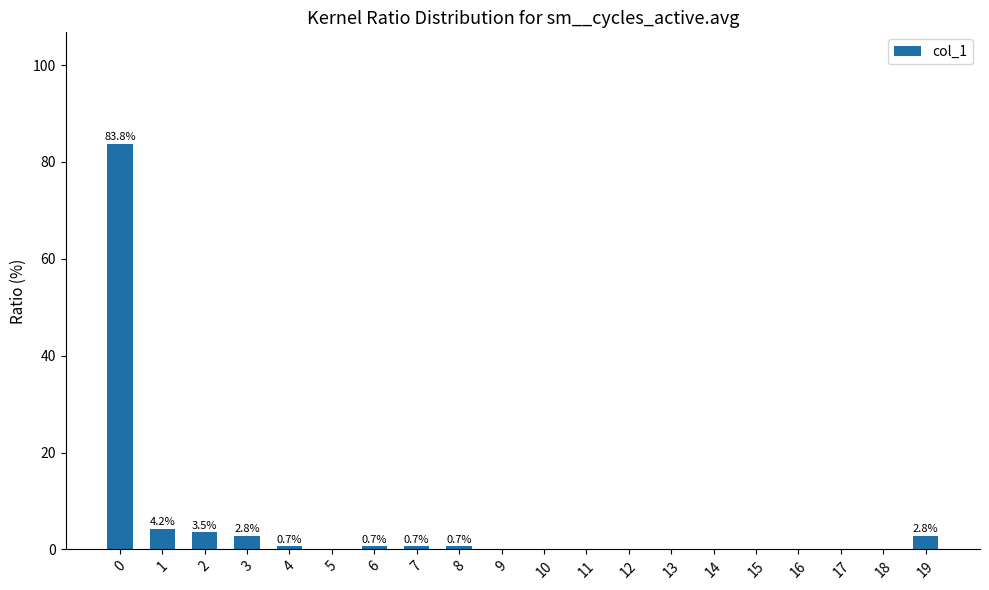

What is the change in value from 11 to 19?

+2.8